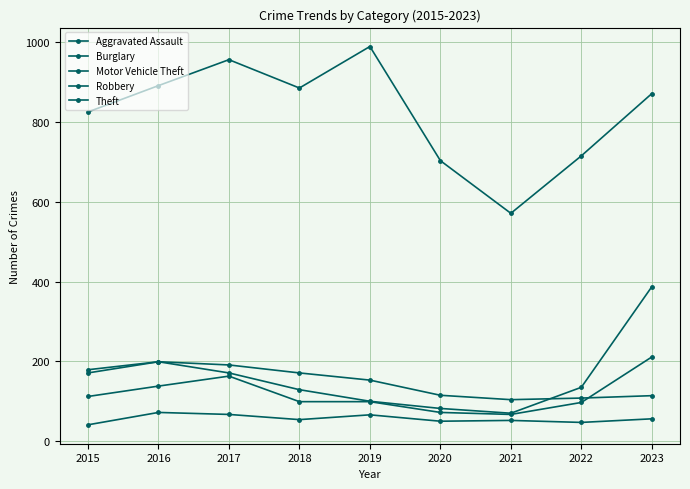

The value of Aggravated Assault at 2021 is 16. True or false?

False